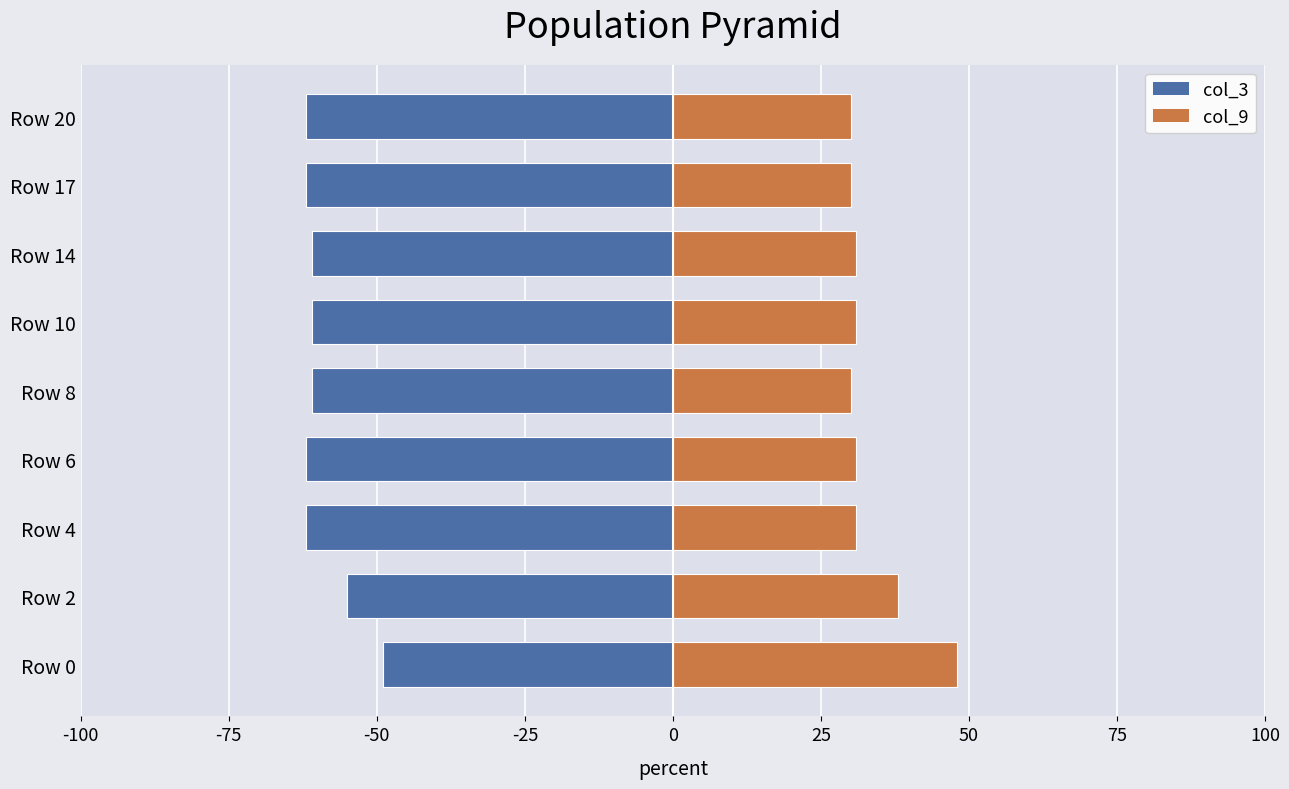

Is it true that col_9 equals 47 at Row 14?

False